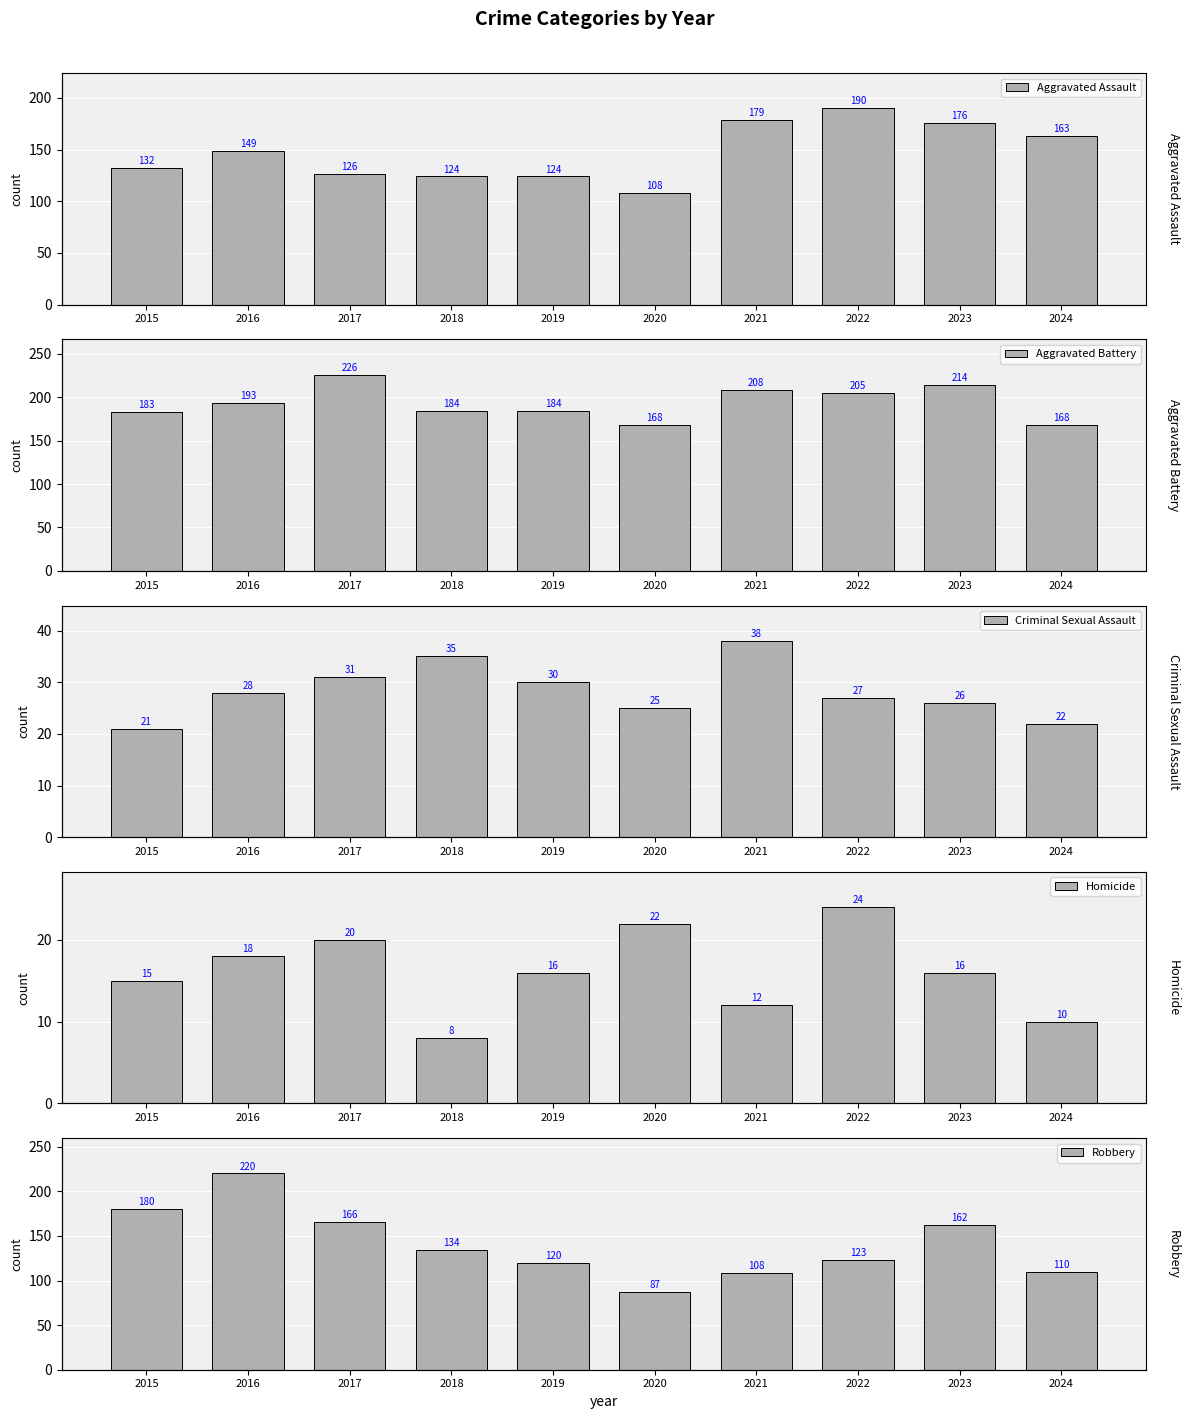

Rank the series at 2023 from highest to lowest value.

Aggravated Battery, Aggravated Assault, Robbery, Criminal Sexual Assault, Homicide